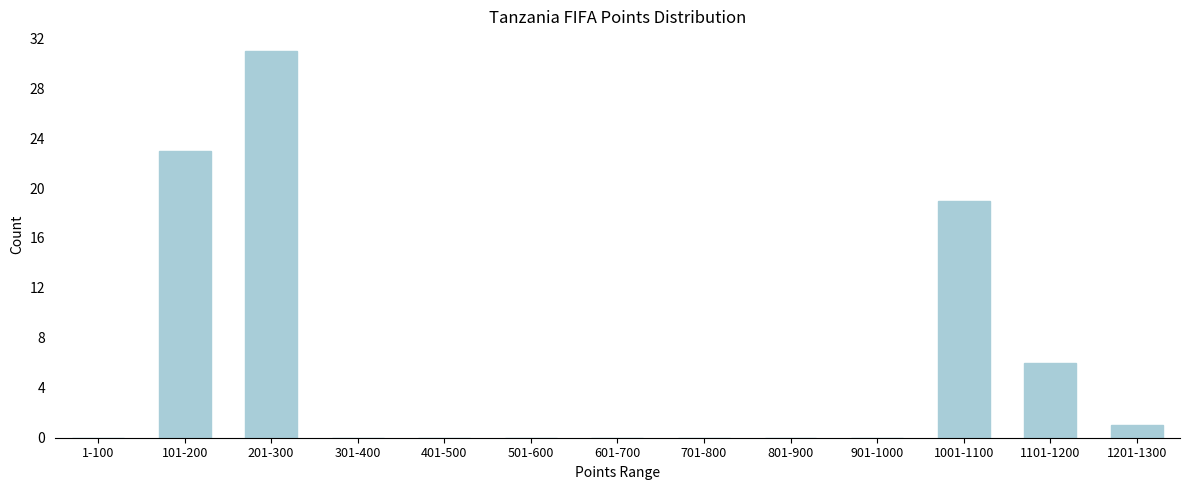

Reading left to right, list all the values displayed in this chart.

1-100=0	101-200=23	201-300=31	301-400=0	401-500=0	501-600=0	601-700=0	701-800=0	801-900=0	901-1000=0	1001-1100=19	1101-1200=6	1201-1300=1